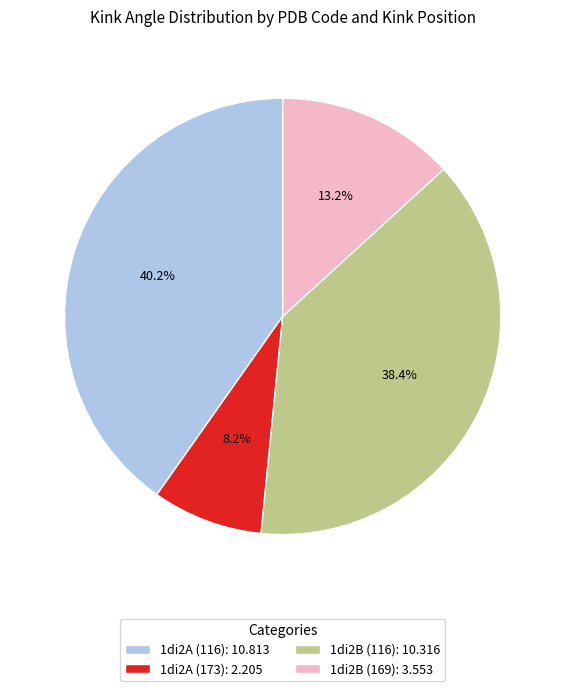

Is 1di2B (116) the majority of the pie?

No